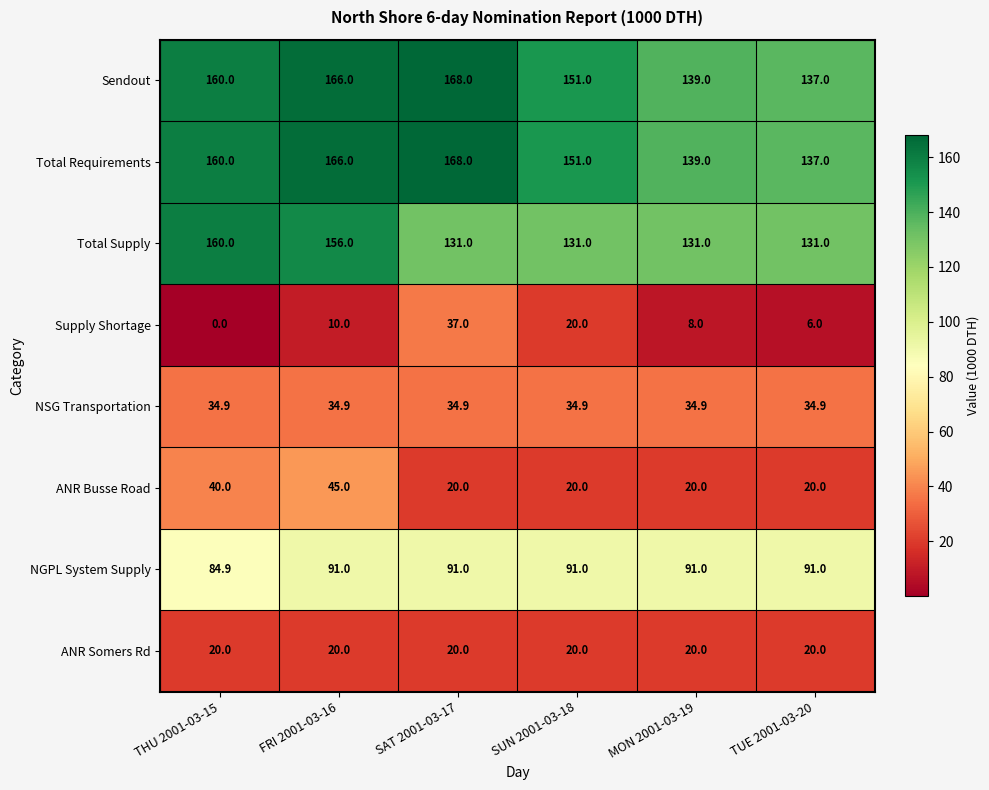

Is it true that Sendout equals 137.0 at TUE 2001-03-20?

True